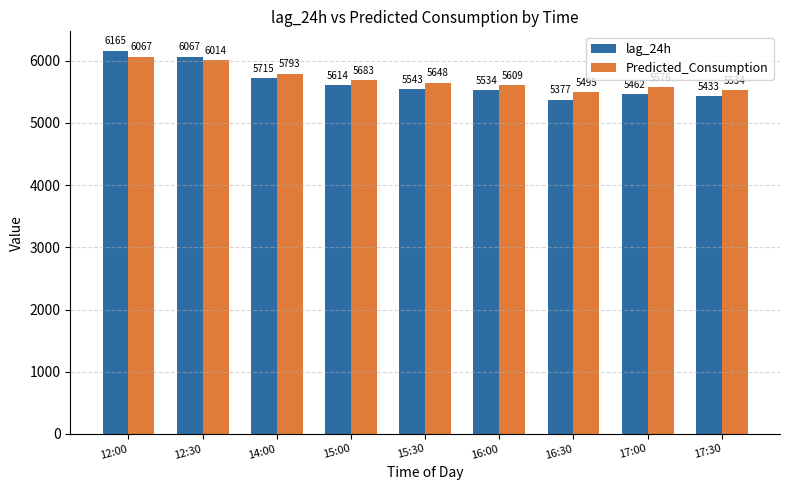

Which series has the largest total across all categories?

Predicted_Consumption